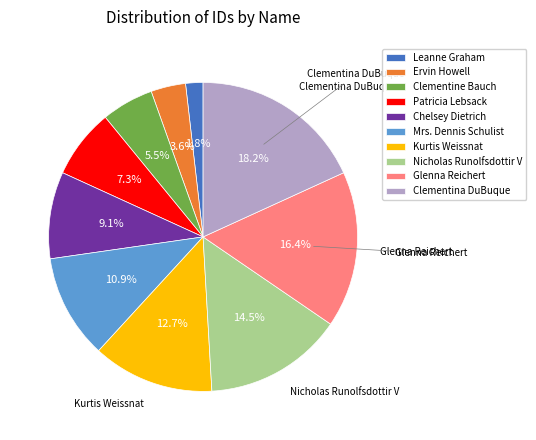

Which has a higher value, Glenna Reichert or Kurtis Weissnat?

Glenna Reichert